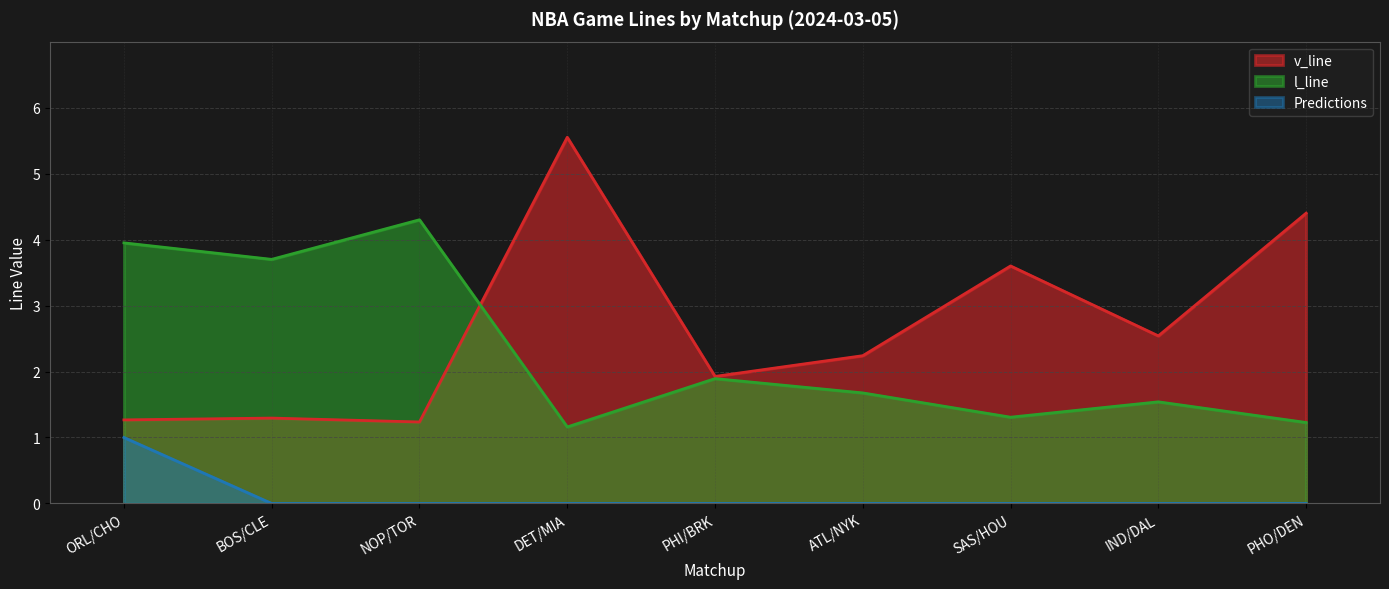

Between PHI/BRK and PHO/DEN, which is larger?

PHO/DEN